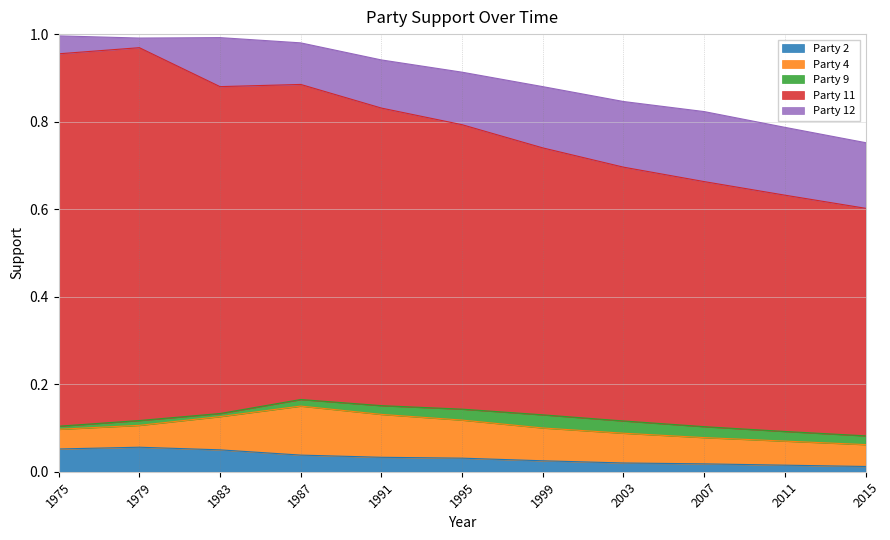

Count the Party 4 values in the range 0 to 1.

11